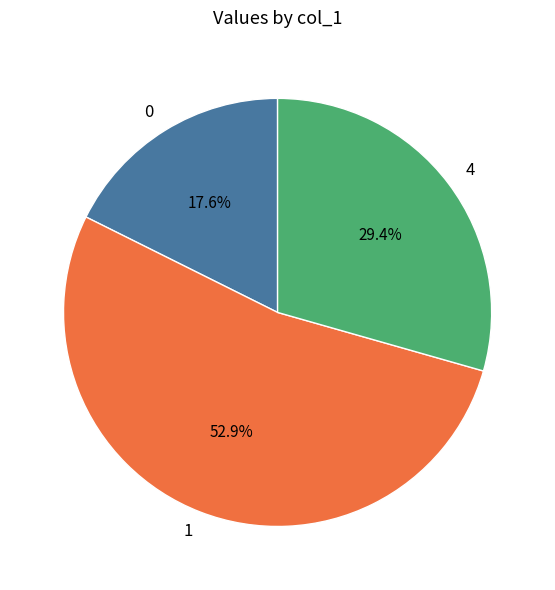

What is the total percentage of 1 and 0?

70.6%